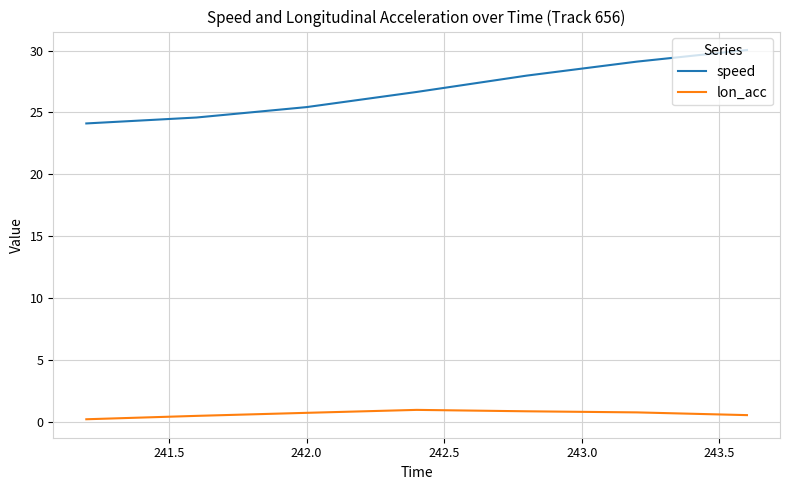

Which series has the largest range (max minus min)?

speed